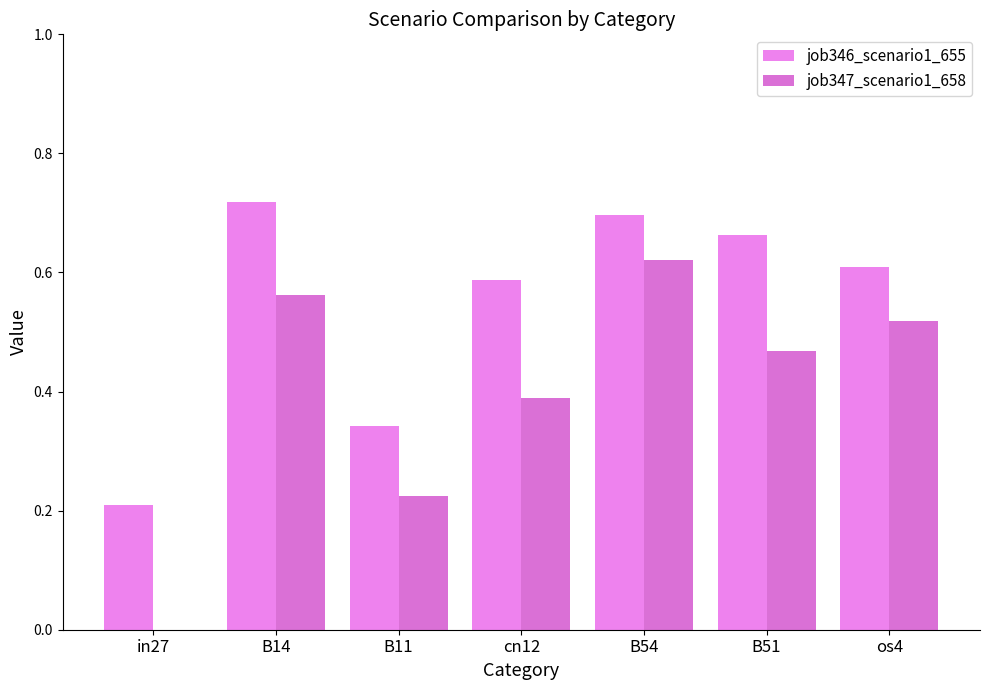

Where is job346_scenario1_655 nearest to the value 0?

in27